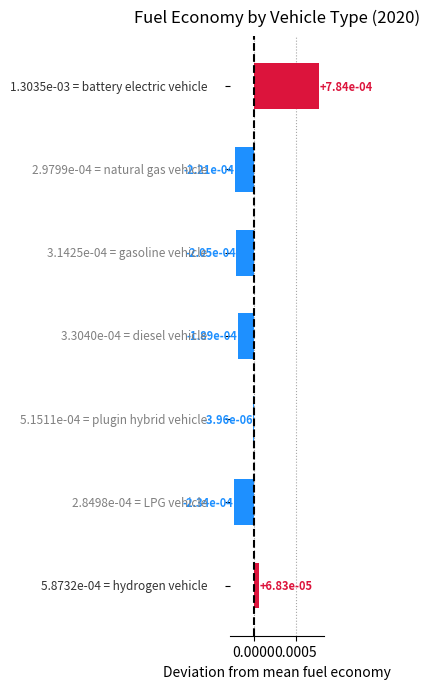

The value at hydrogen vehicle is 0.0. True or false?

False